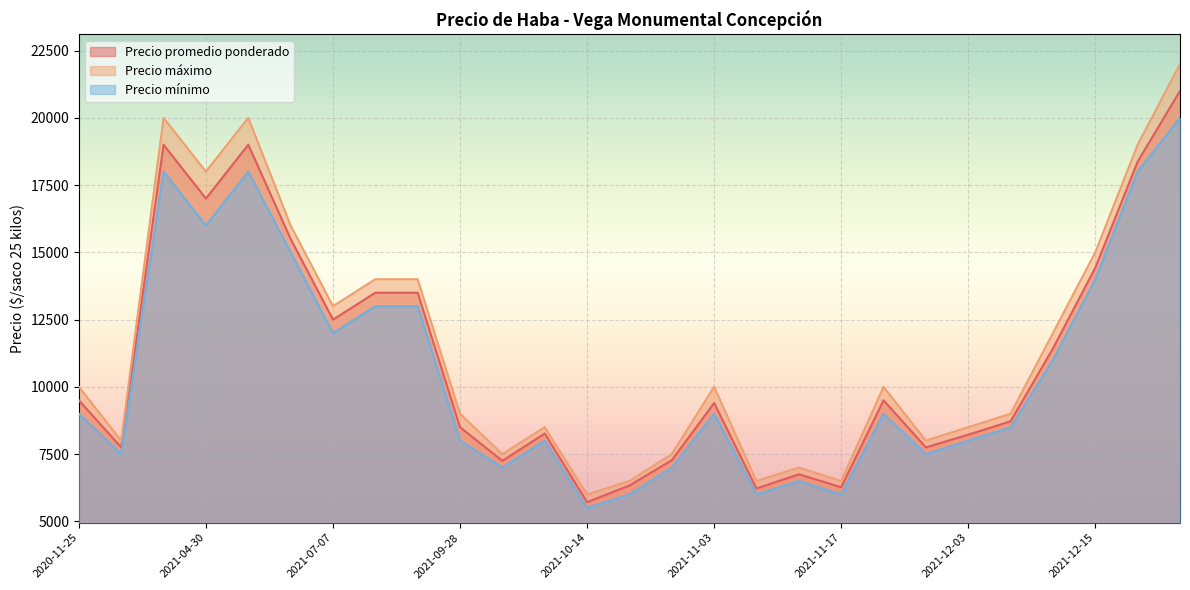

Which has a higher value, 2021-11-17 or 2021-11-03?

2021-11-03